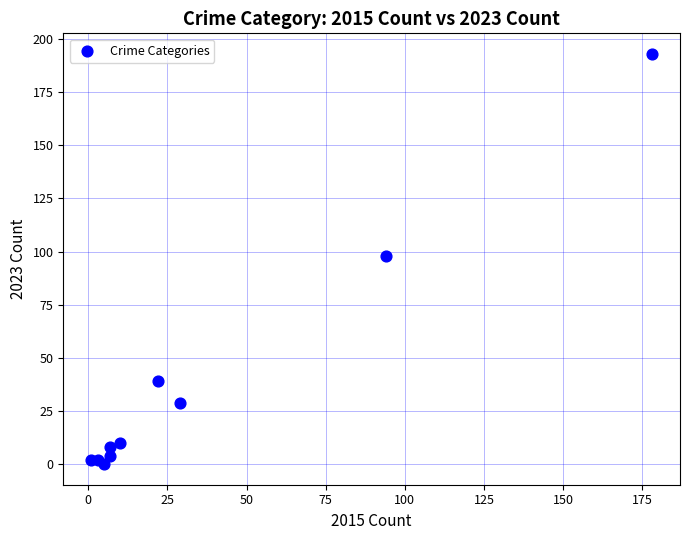

What is the range of X values (max minus min)?

177